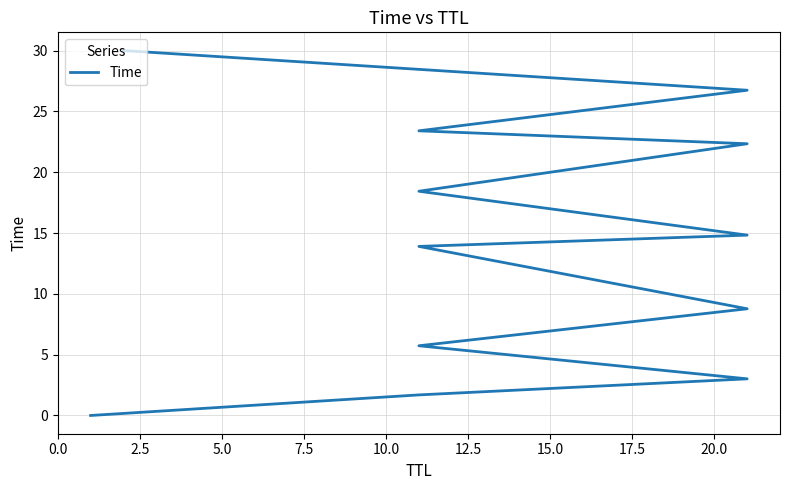

Between 15.0 and 10.0, which is larger?

15.0